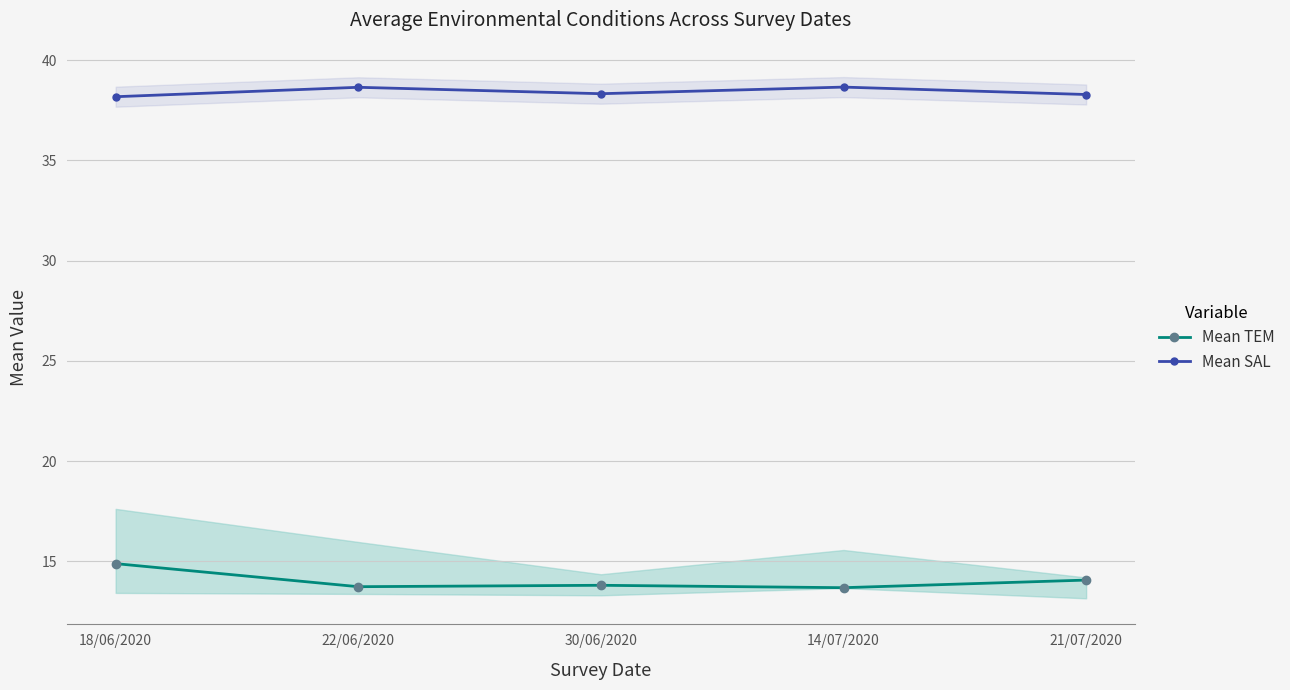

What is the label of the 3rd point from the right?

30/06/2020